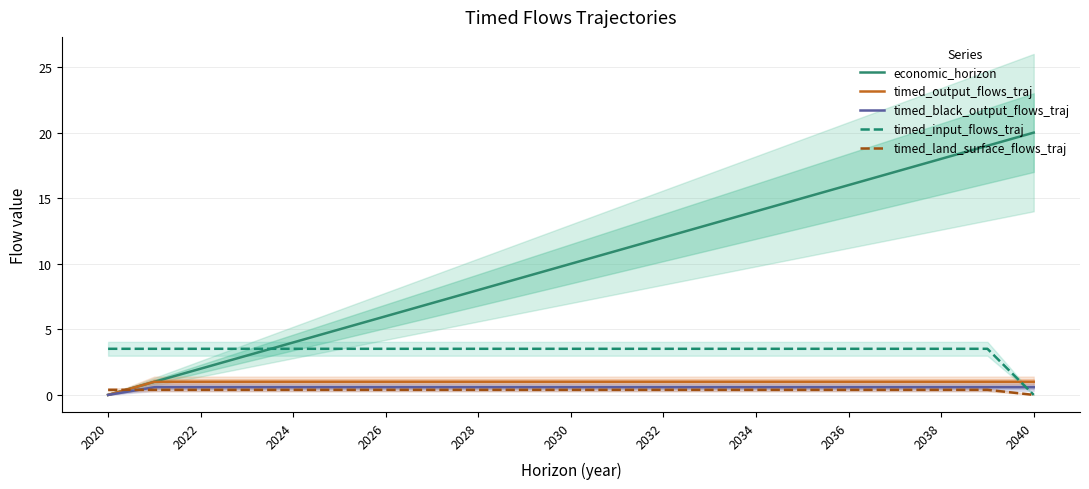

How many times do economic_horizon and timed_input_flows_traj cross each other?

1